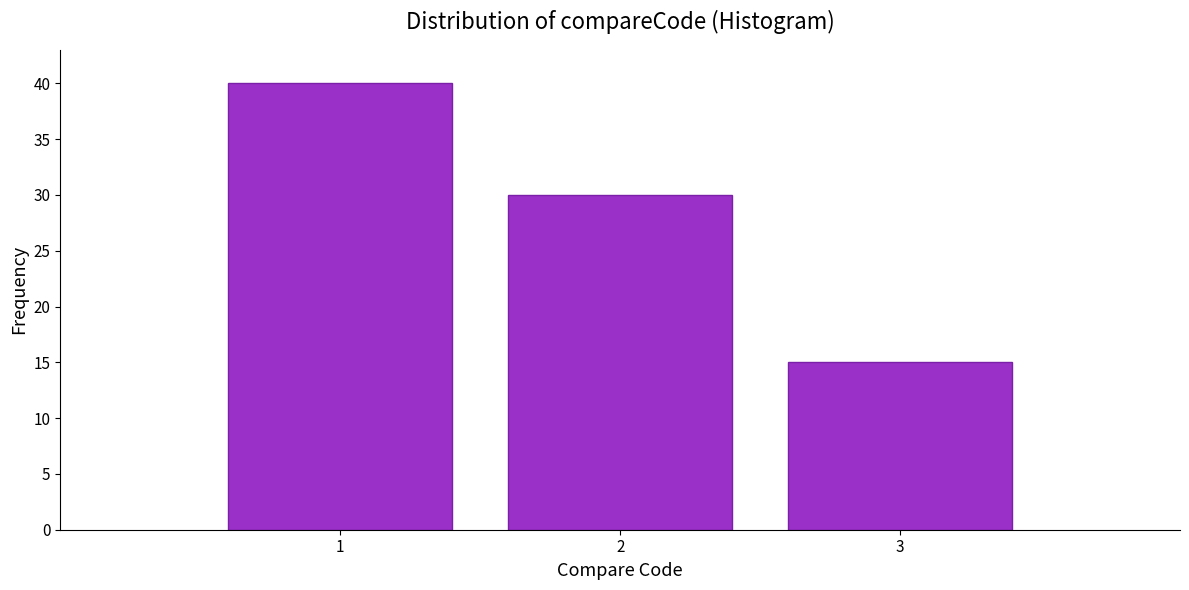

Reading right to left, list all the values displayed in this chart.

3=15	2=30	1=40